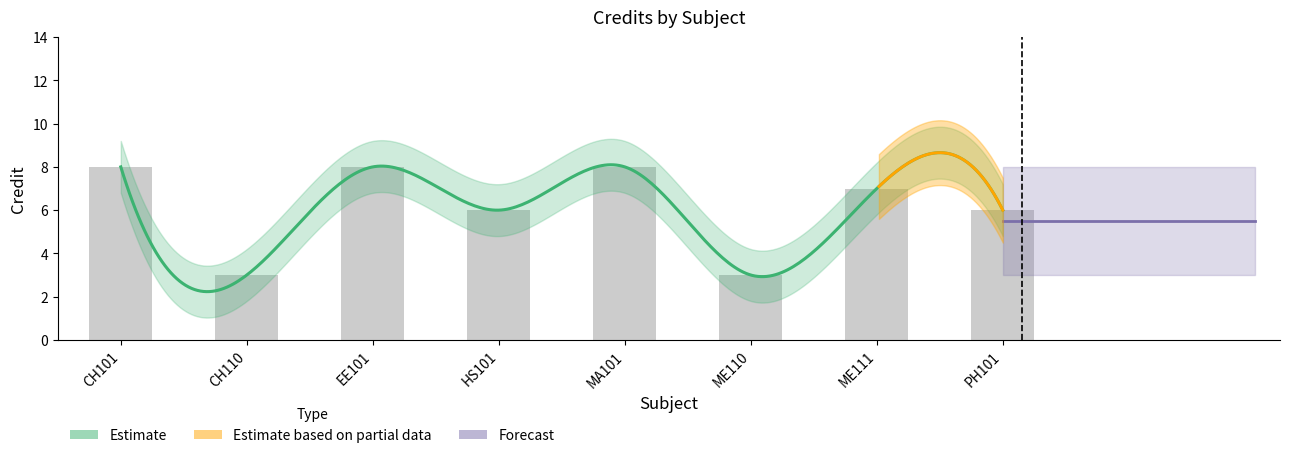

Does the chart contain any negative values?

No